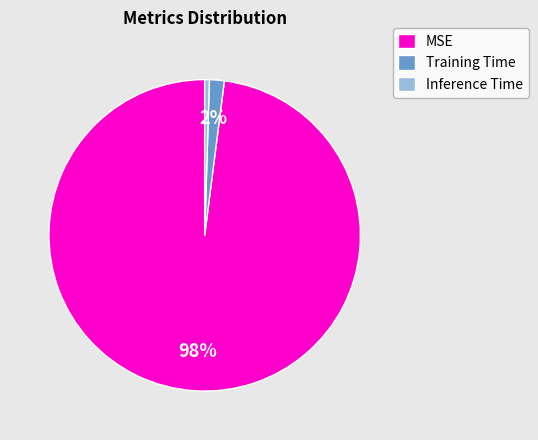

Which category has the biggest portion of the pie?

MSE